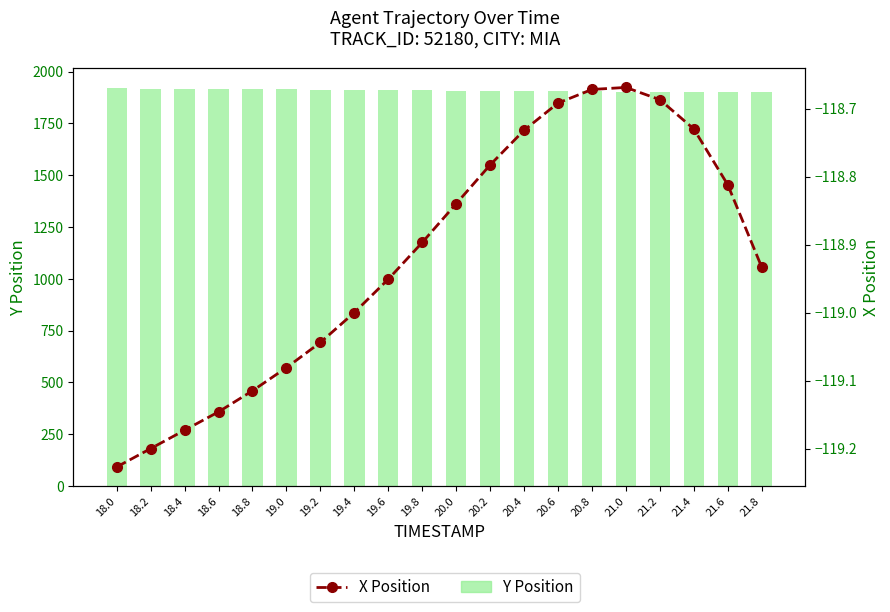

The X Position series shows -118.7 at 21.2. True or false?

True